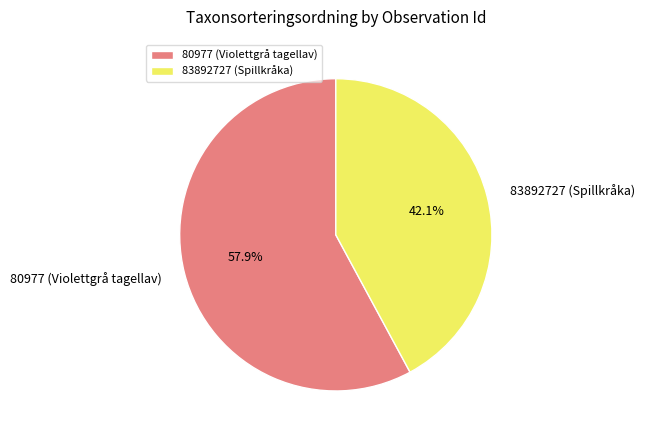

To the nearest percent, what percentage of the pie is 83892727 (Spillkråka)?

42%